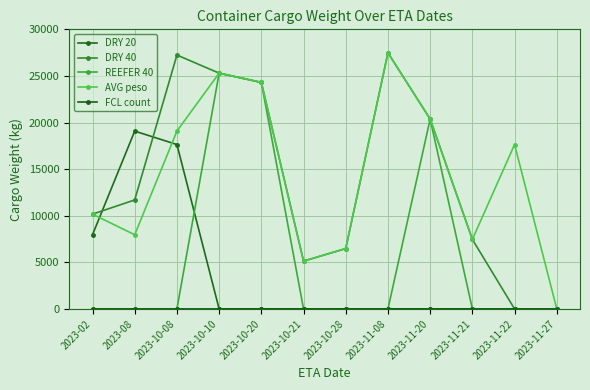

Between 2023-10-28 and 2023-11-22, which series saw the biggest shift?

AVG peso